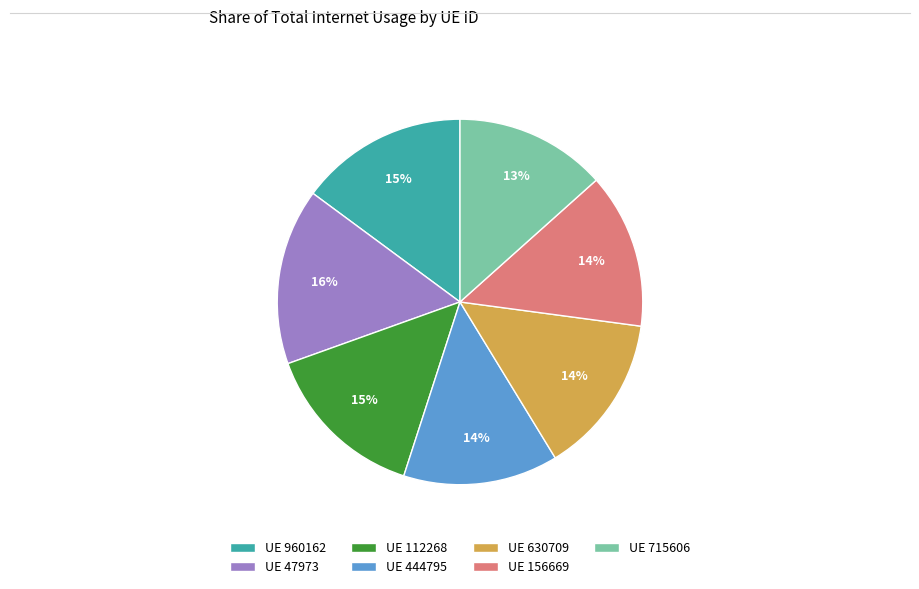

Which slice is the largest?

UE 47973